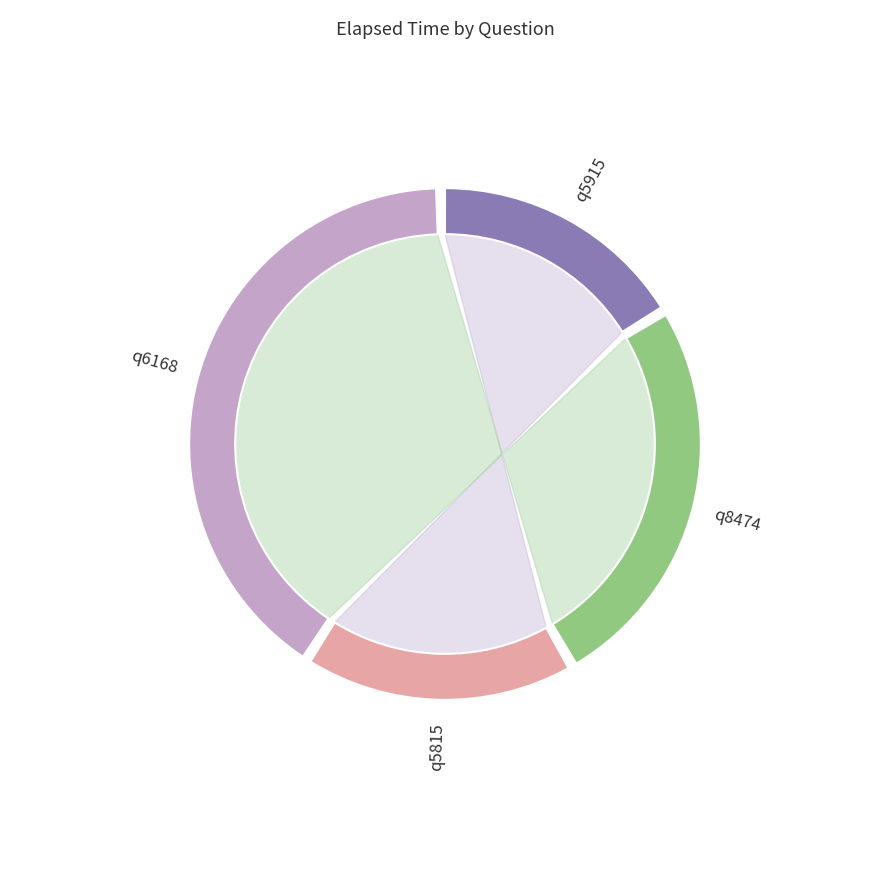

How many slices are in this pie chart?

4